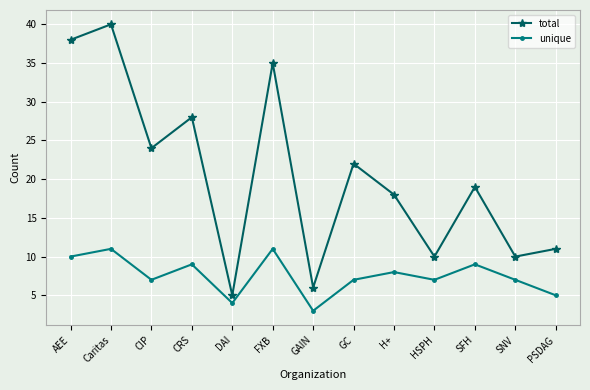

Rank the series at HSPH from lowest to highest value.

unique, total